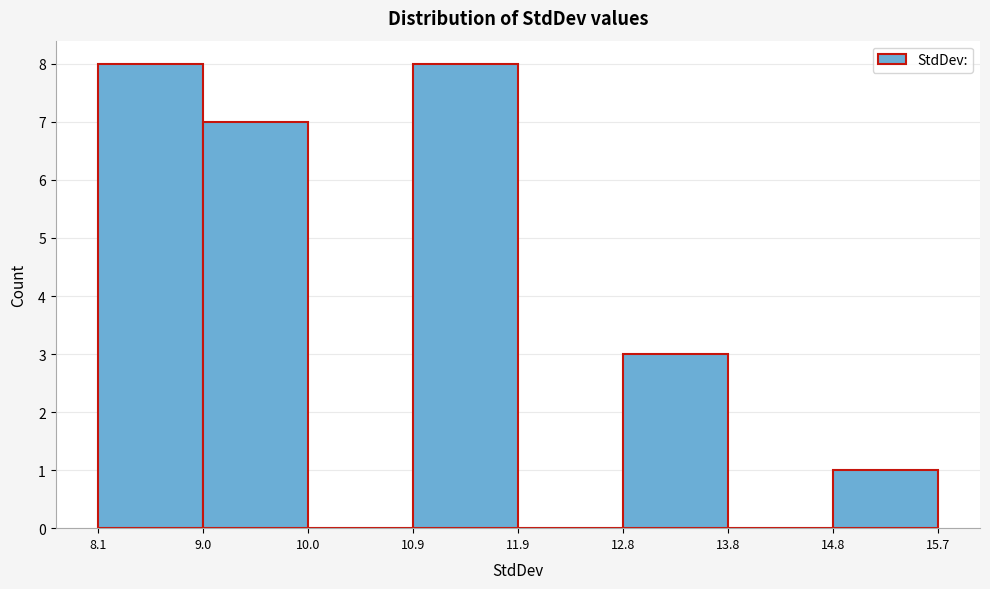

How tall is the bar that spans 14.8 to 15.7 on the x-axis? The values are not printed on the chart, so give them approximately, as read against the axis.

1